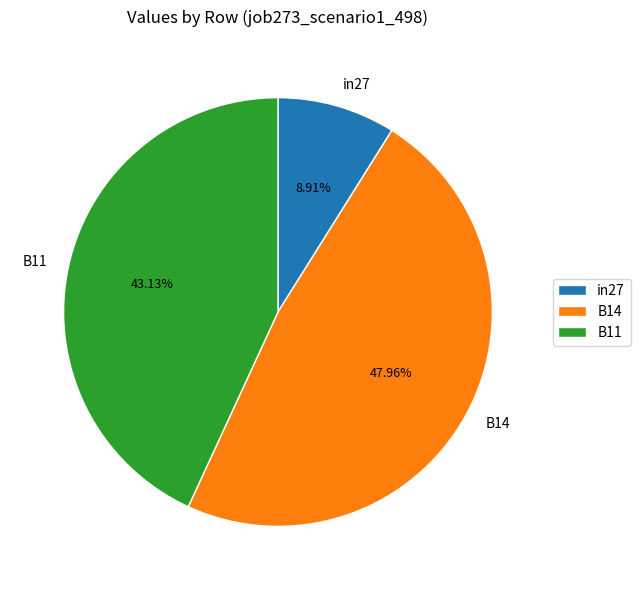

What percentage is the B11 slice, to the nearest percent?

43%